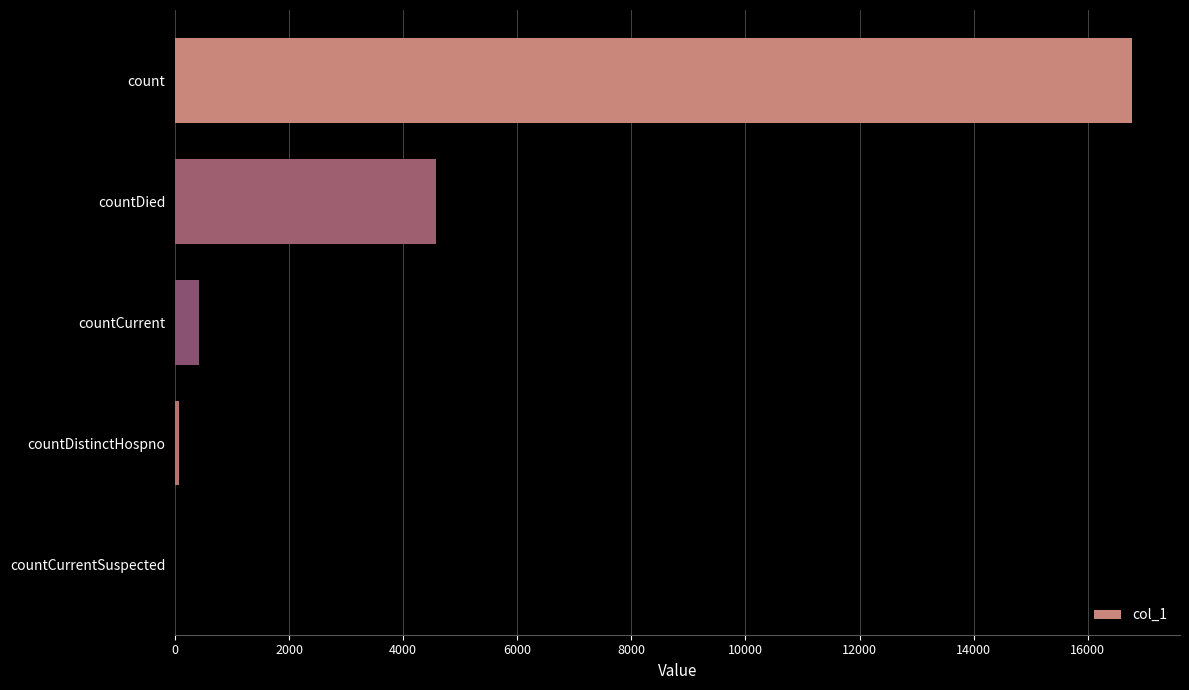

What is the greatest value displayed?

16780